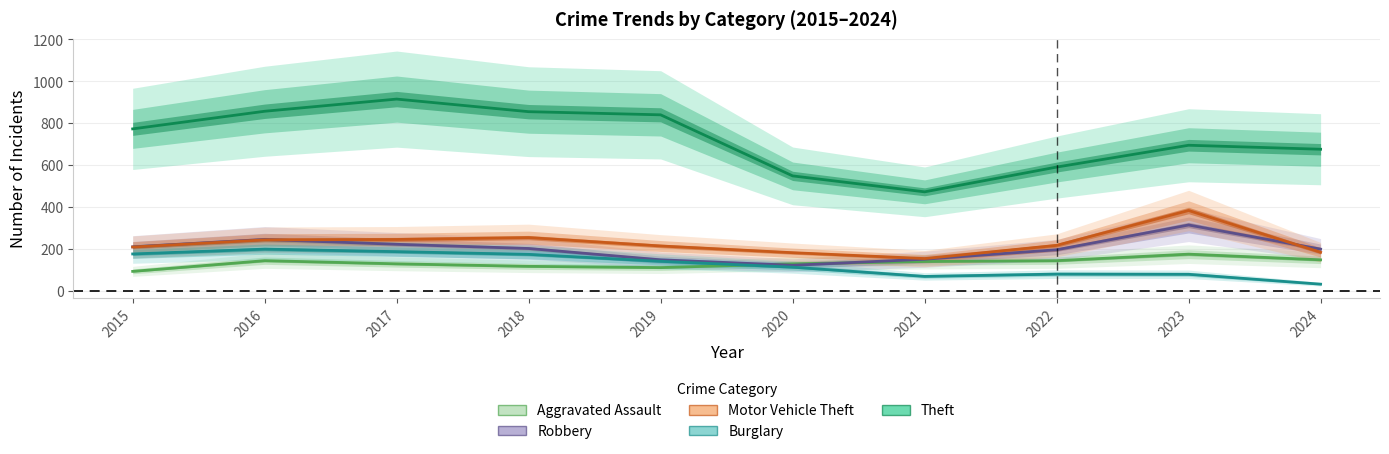

True or false: Aggravated Assault has more than 0 points higher than both neighbors.

True